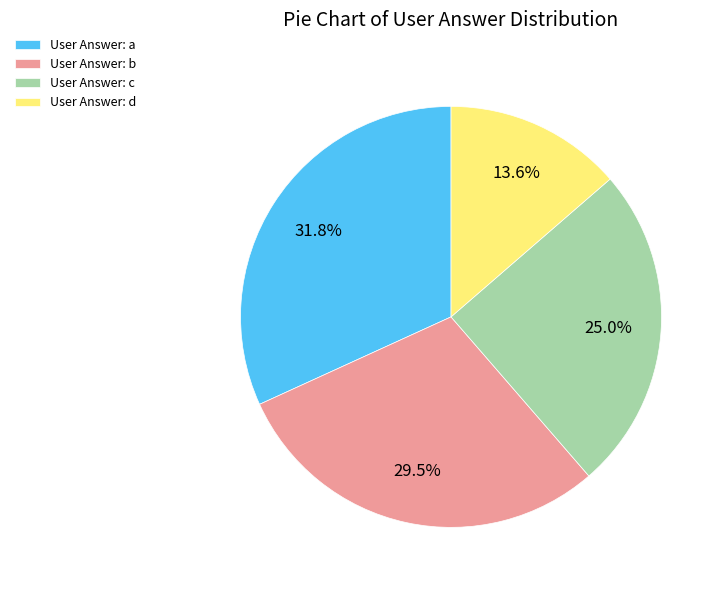

Rank the categories by value from highest to lowest.

User Answer: a, User Answer: b, User Answer: c, User Answer: d